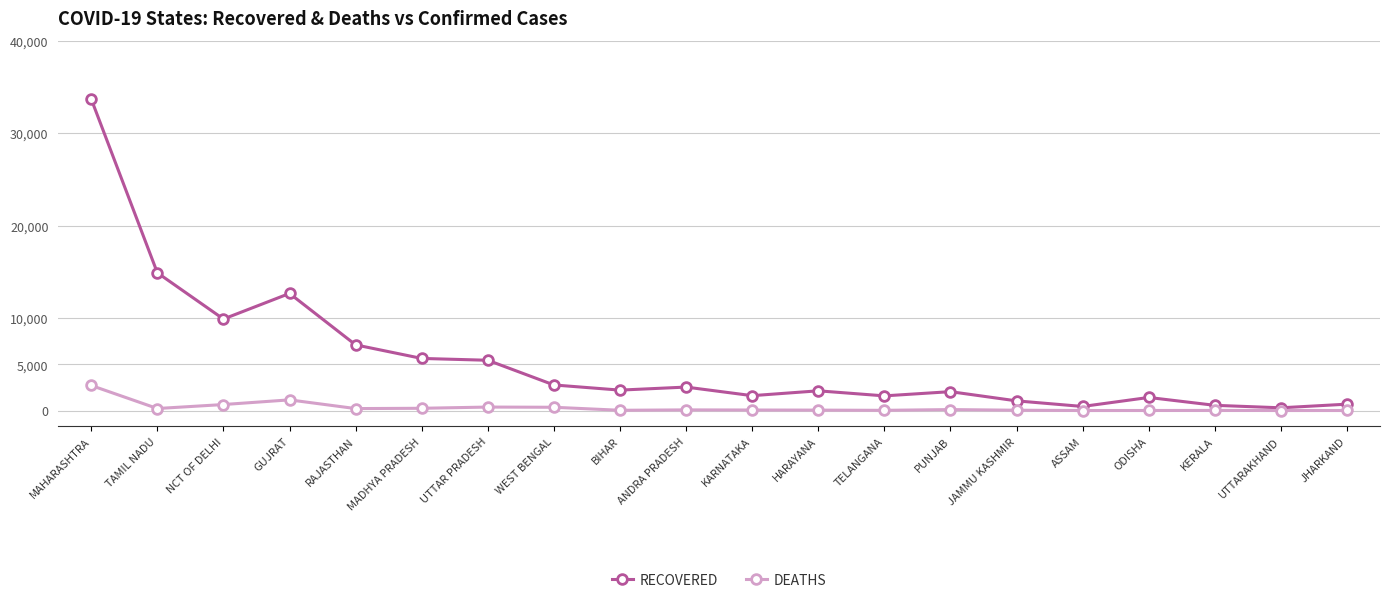

Is the value of DEATHS at BIHAR greater than the value of RECOVERED at MAHARASHTRA?

No